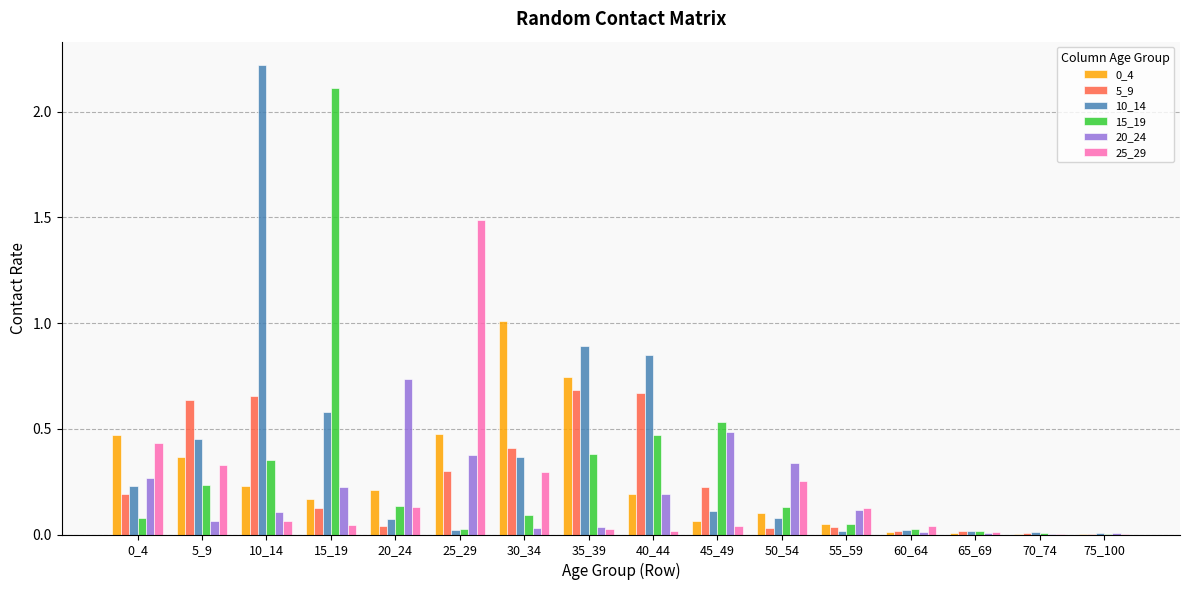

Is it true that 5_9 equals 0.0 at 50_54?

True